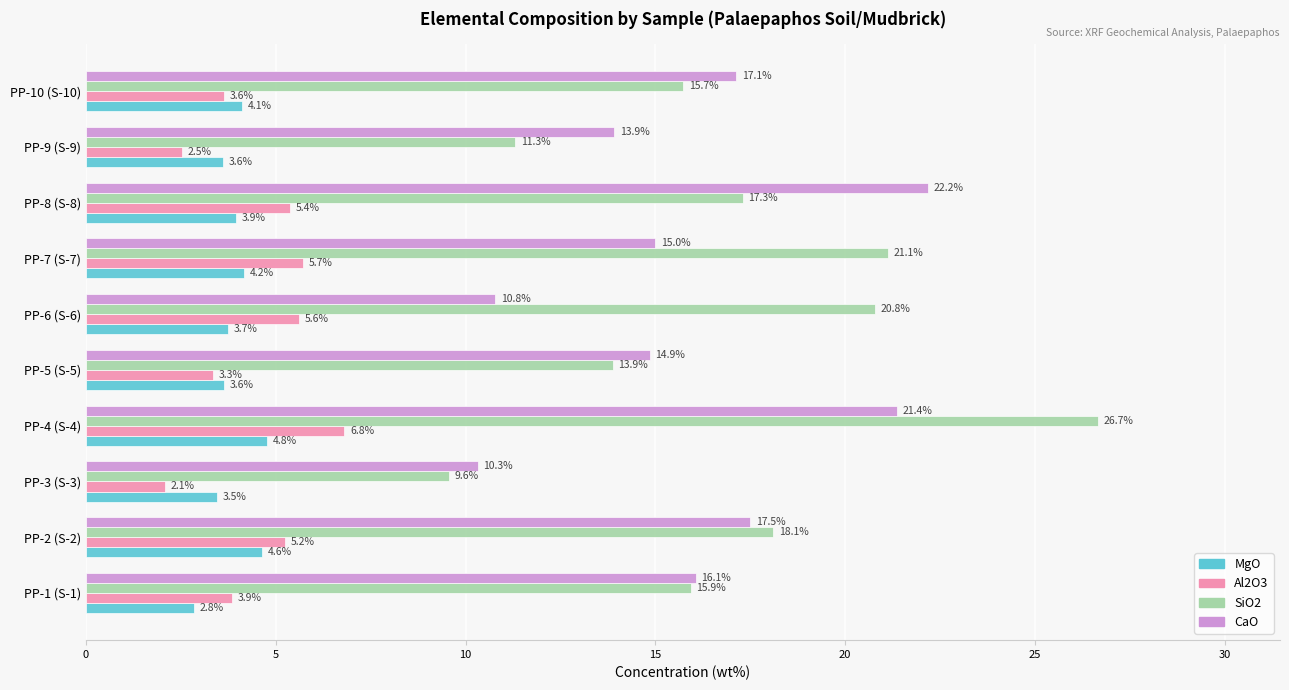

At how many categories does at least one series exceed 16?

7